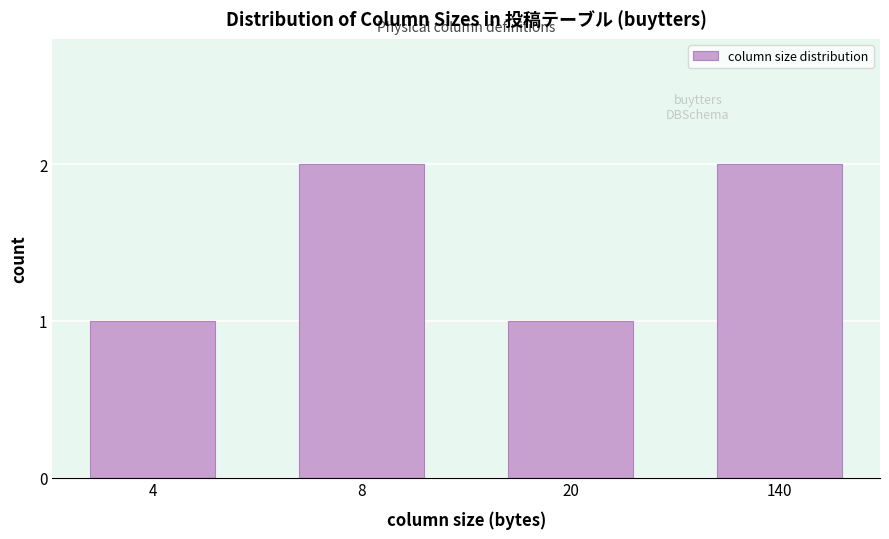

Reading left to right, what are all the values shown in this chart?

1	2	1	2